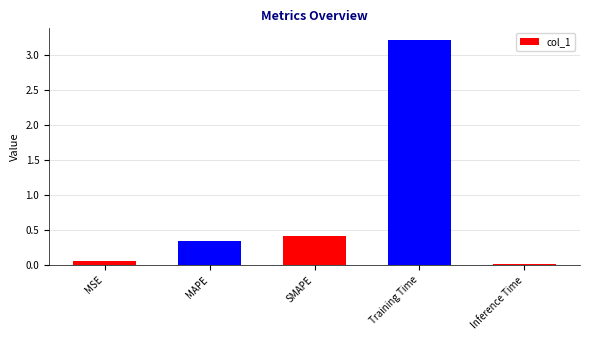

At which label is the value closest to 1?

SMAPE